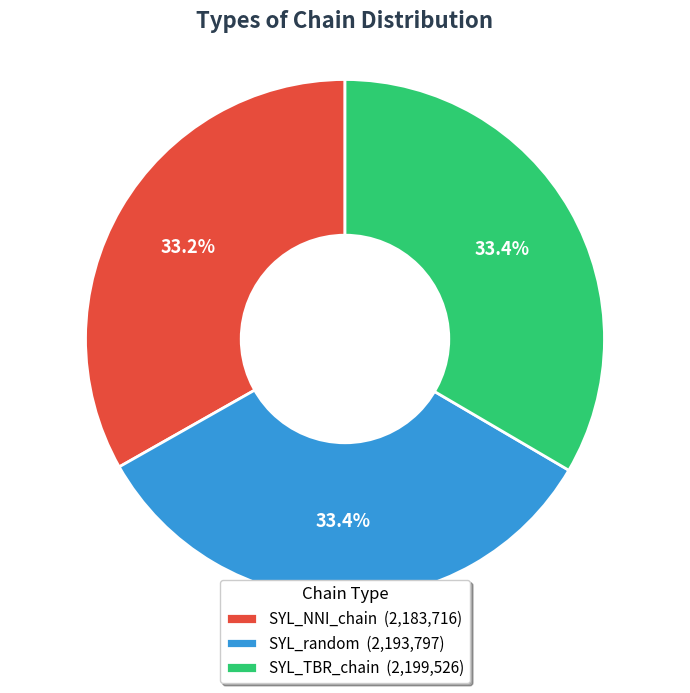

Does SYL_TBR_chain (2,199,526) represent more than half of the total?

No